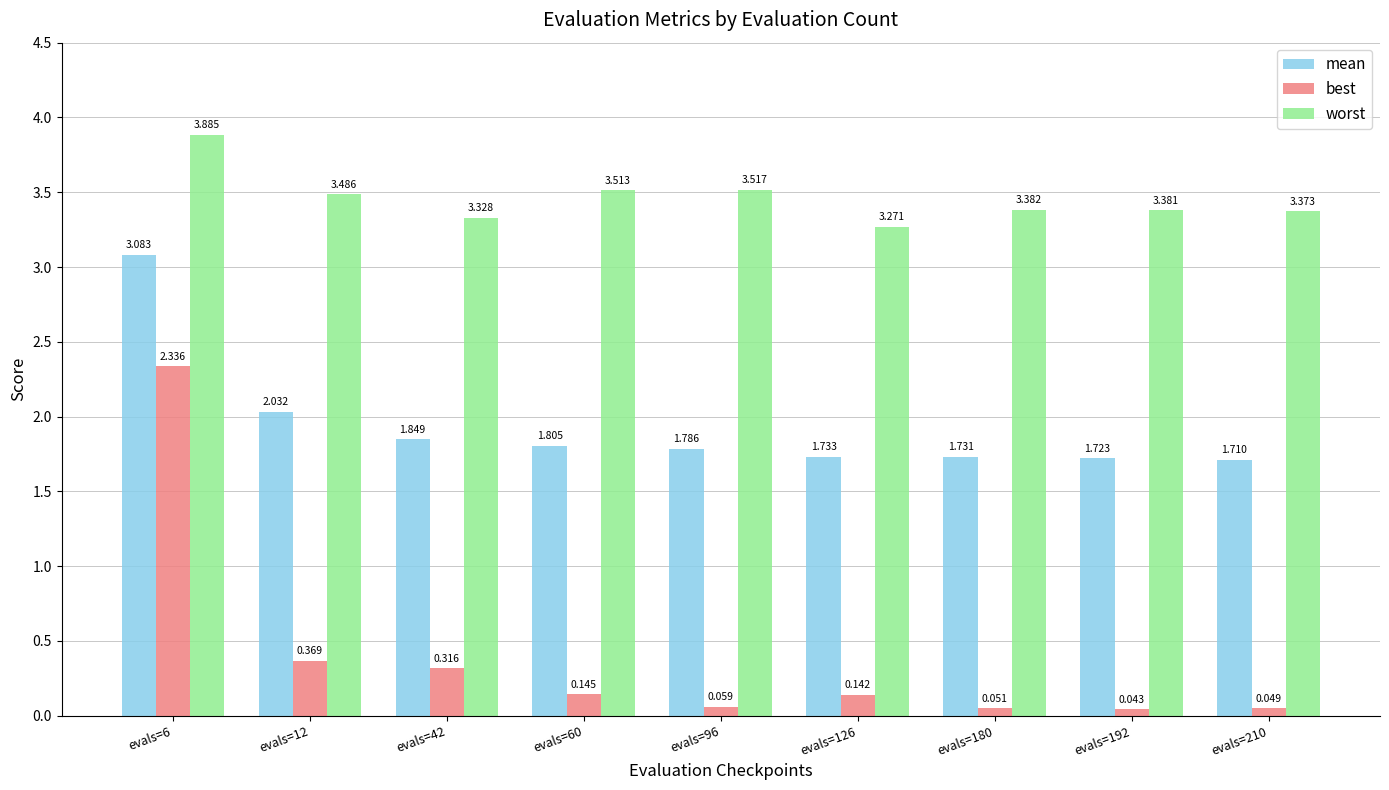

Between evals=180 and evals=210, which series saw the biggest shift?

mean